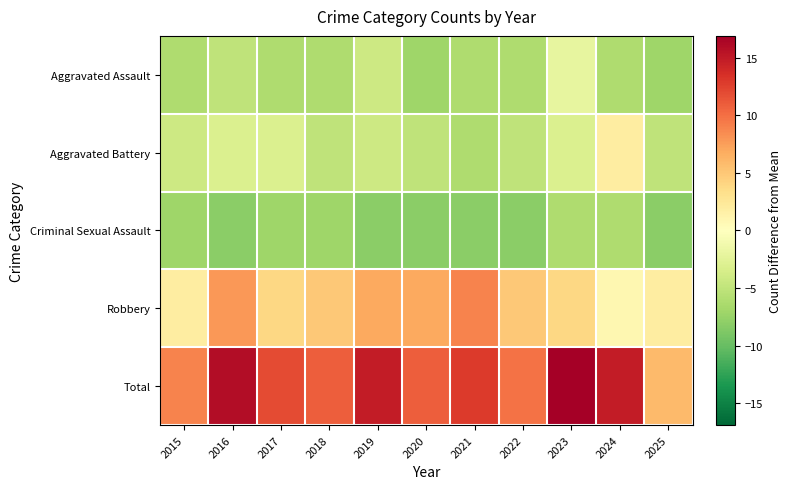

Which category has the highest value across all series?

2023